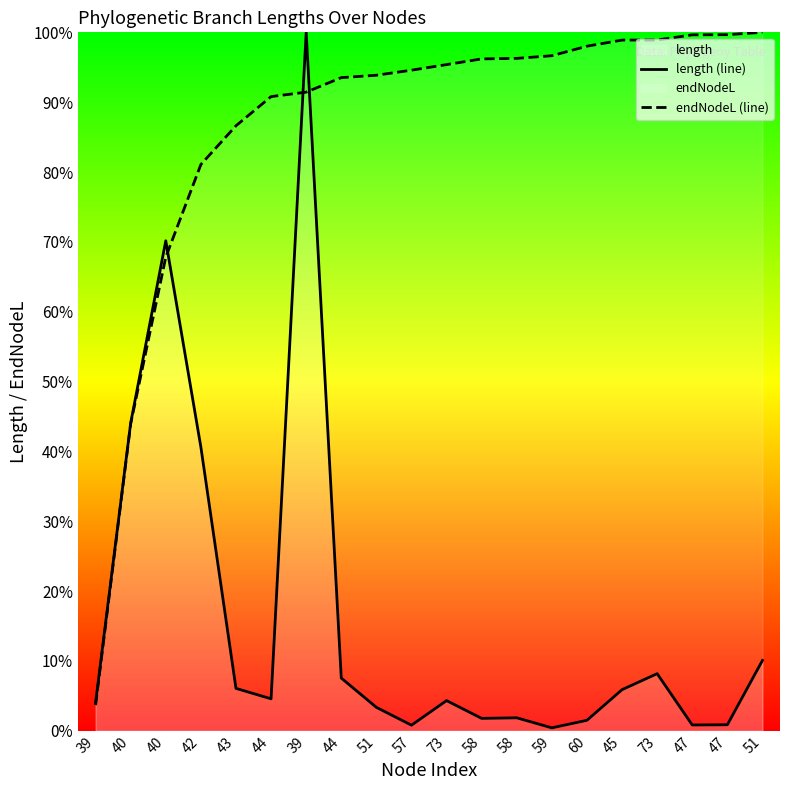

Read the endNodeL (line) value at 42.

0.8